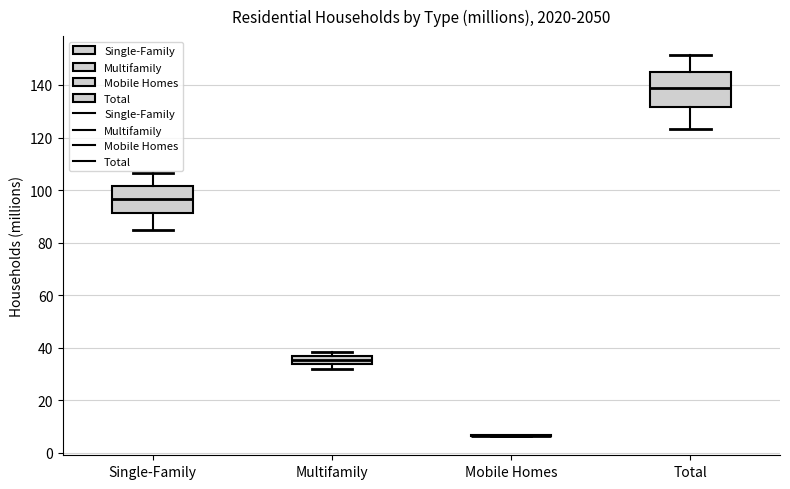

Reading left to right, read every box against the y-axis: the position of its median line, the range the box covers, and the ends of its whiskers. The values are not printed on the chart, so give them approximately, as read against the axis.

Single-Family: median 96, box 92 to 102, whiskers 84 to 106
Multifamily: median 36 (inside the box), box 34 to 36, whiskers 32 to 38
Mobile Homes: box collapsed to a line at 6, whiskers 6 to 6
Total: median 138, box 132 to 146, whiskers 124 to 152